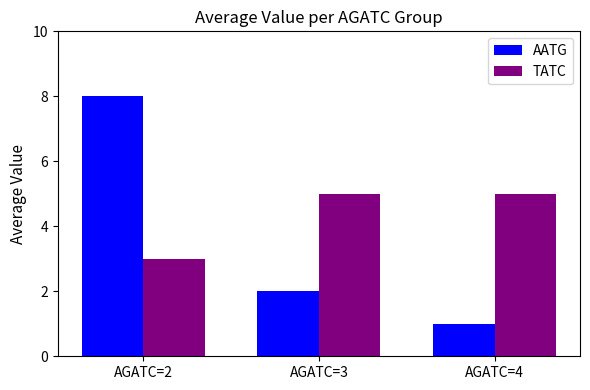

How many bars are there in total?

6